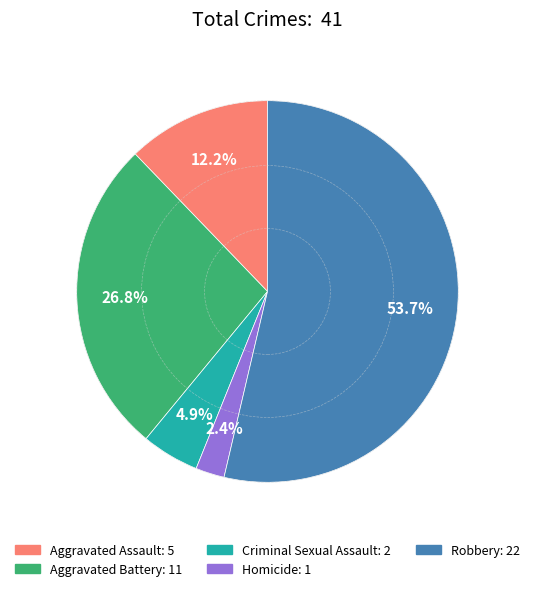

How much of the chart is everything except Aggravated Assault?

87.8%